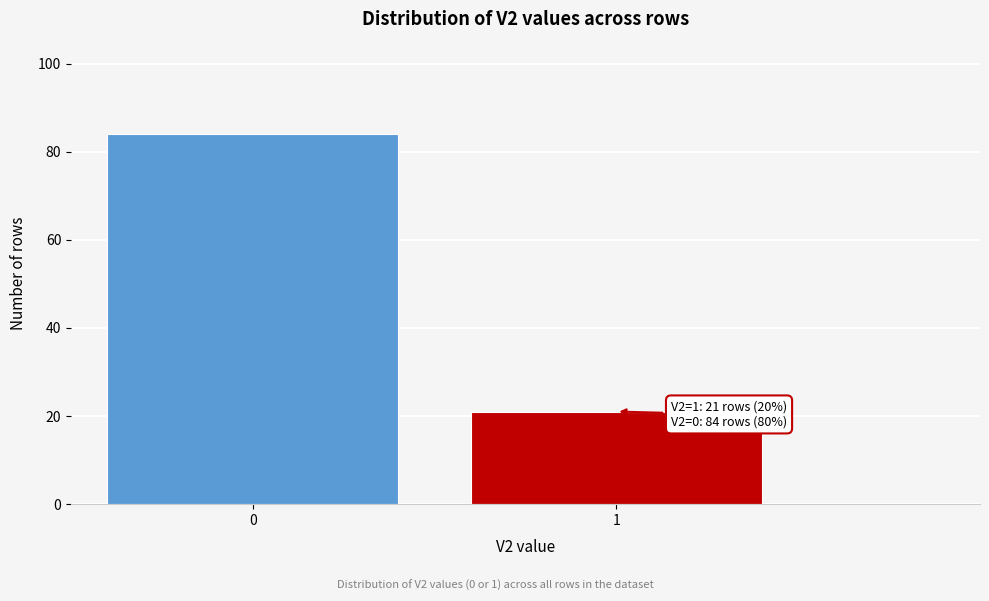

Reading left to right, extract all data points from this chart.

0=84	1=21